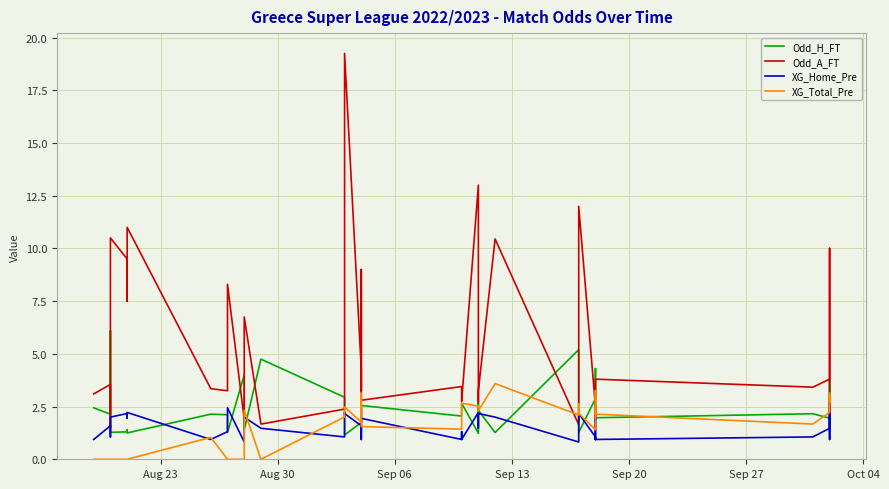

What are all the series names shown in the legend?

Odd_H_FT, Odd_A_FT, XG_Home_Pre, XG_Total_Pre